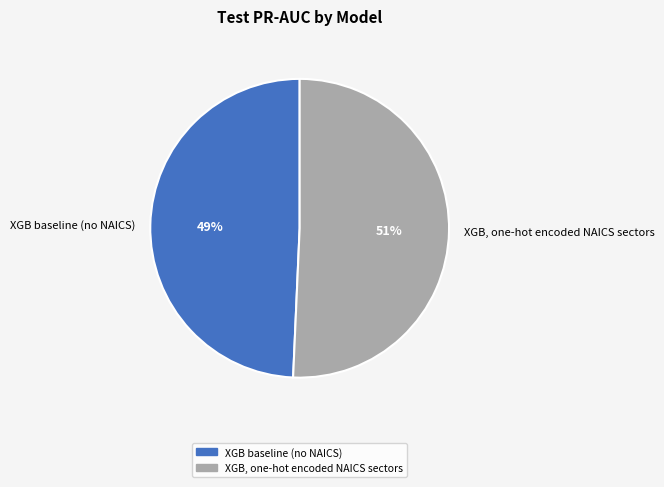

The XGB baseline (no NAICS) slice represents 49% of the pie. True or false?

True